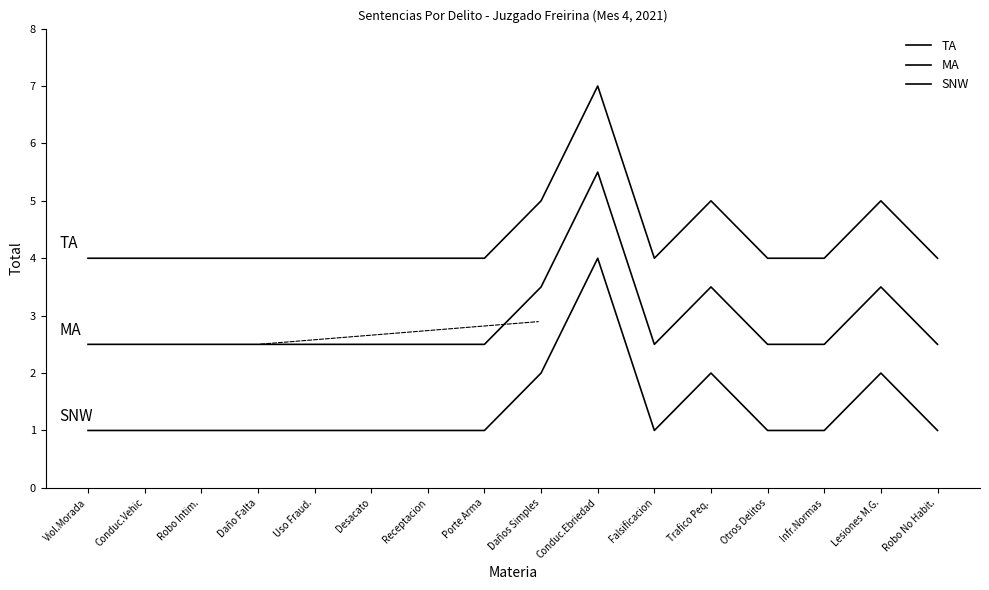

Does the chart have visible grid lines?

No